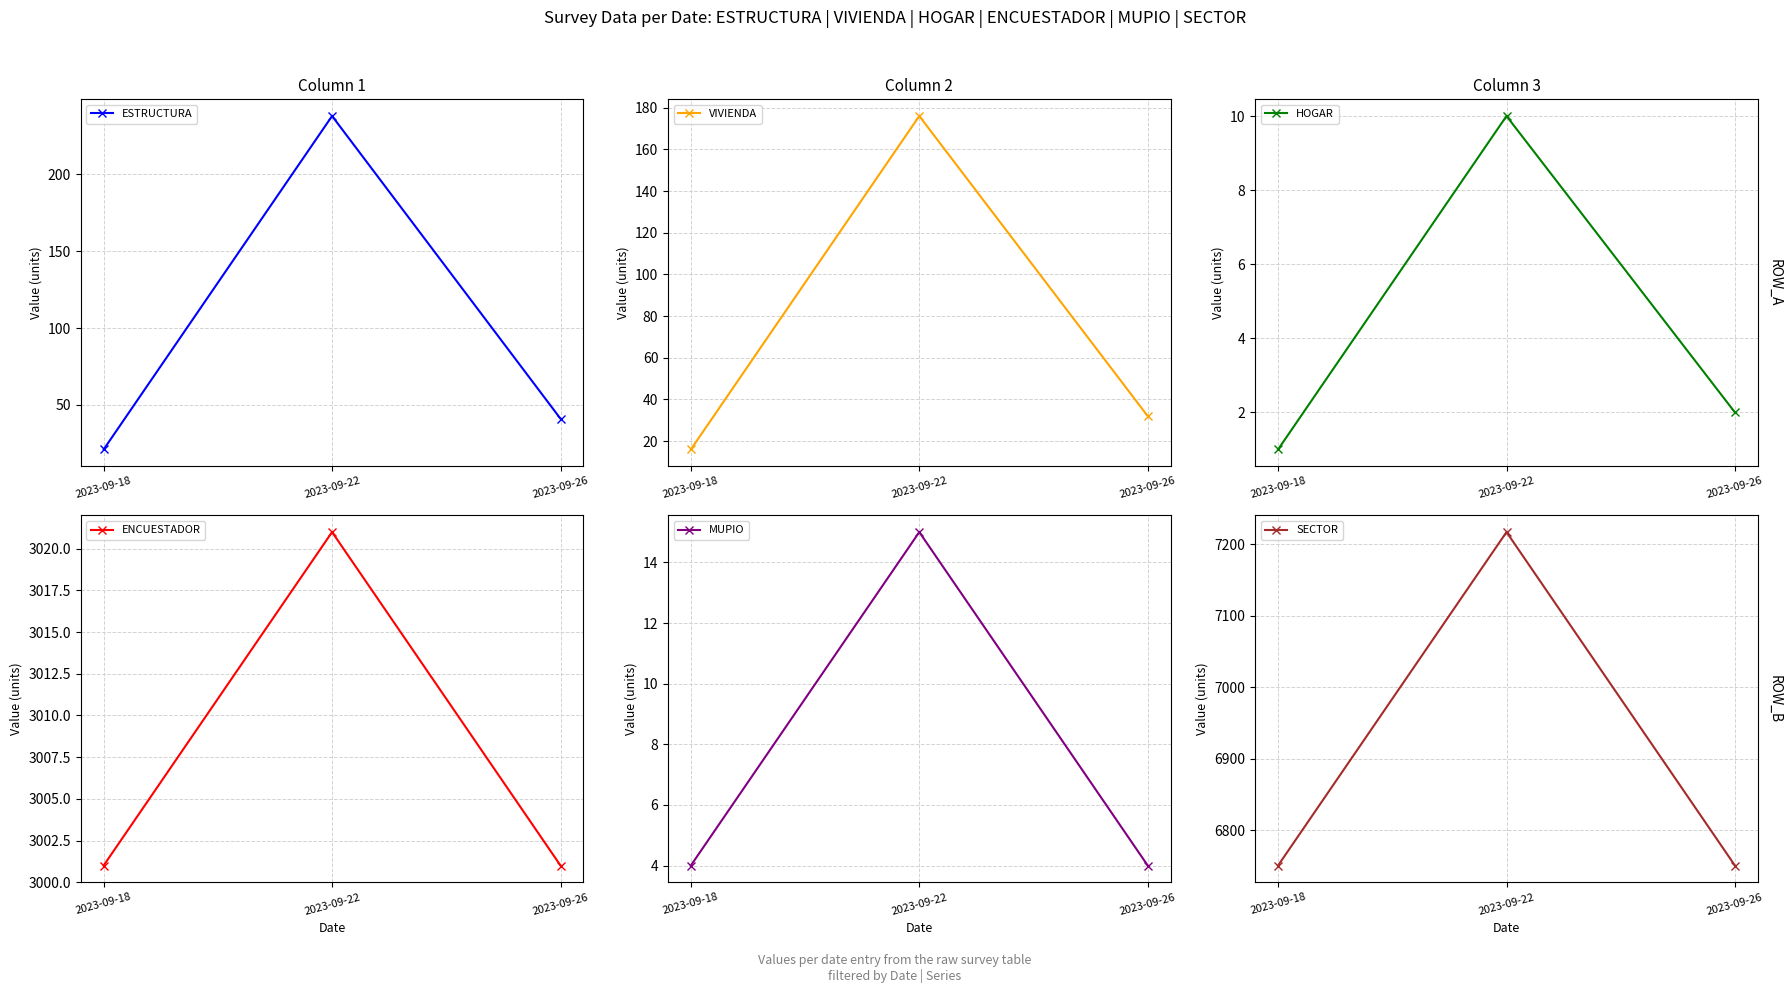

Reading left to right, transcribe all the data shown in this chart.

ESTRUCTURA: 21	238	41
VIVIENDA: 16	176	32
HOGAR: 1	10	2
ENCUESTADOR: 3001	3021	3001
MUPIO: 4	15	4
SECTOR: 6751	7217	6751